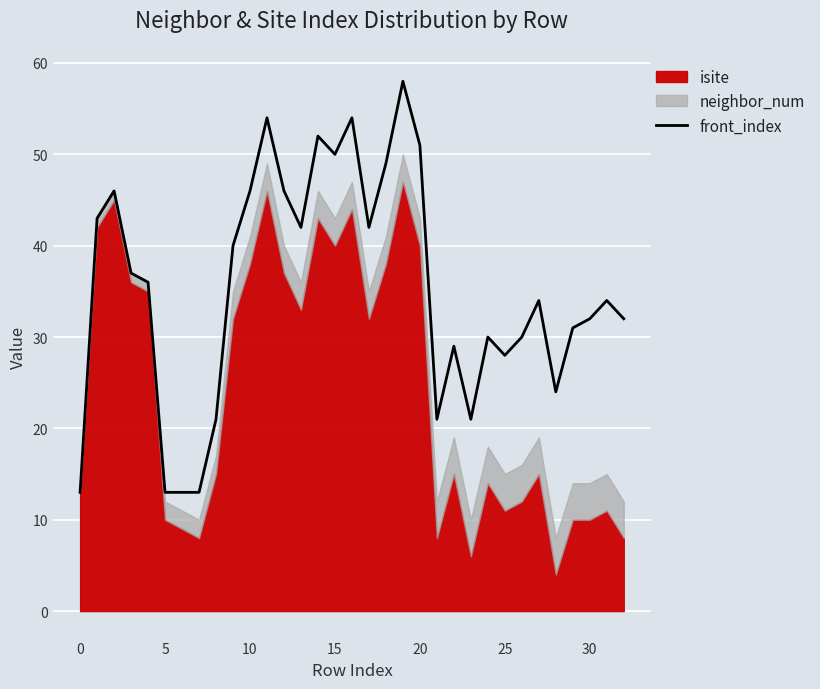

How many data points are less than 34?

15